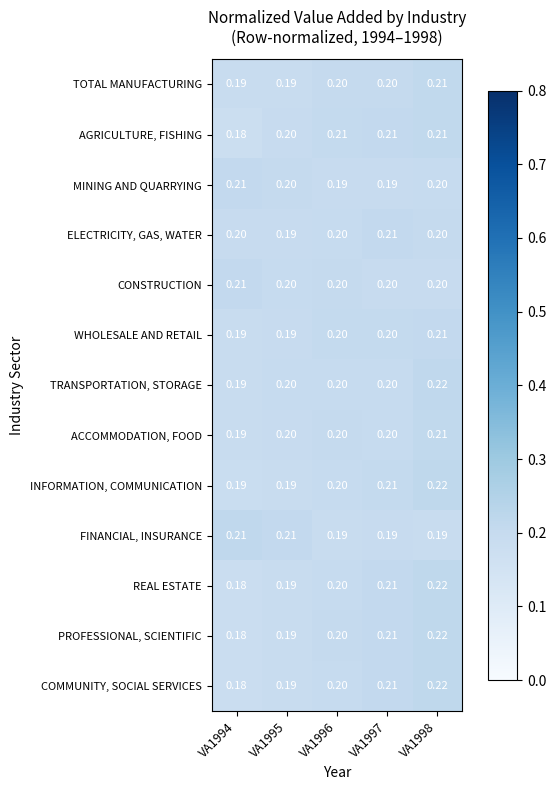

Which series changed the most between VA1997 and VA1998?

TRANSPORTATION, STORAGE